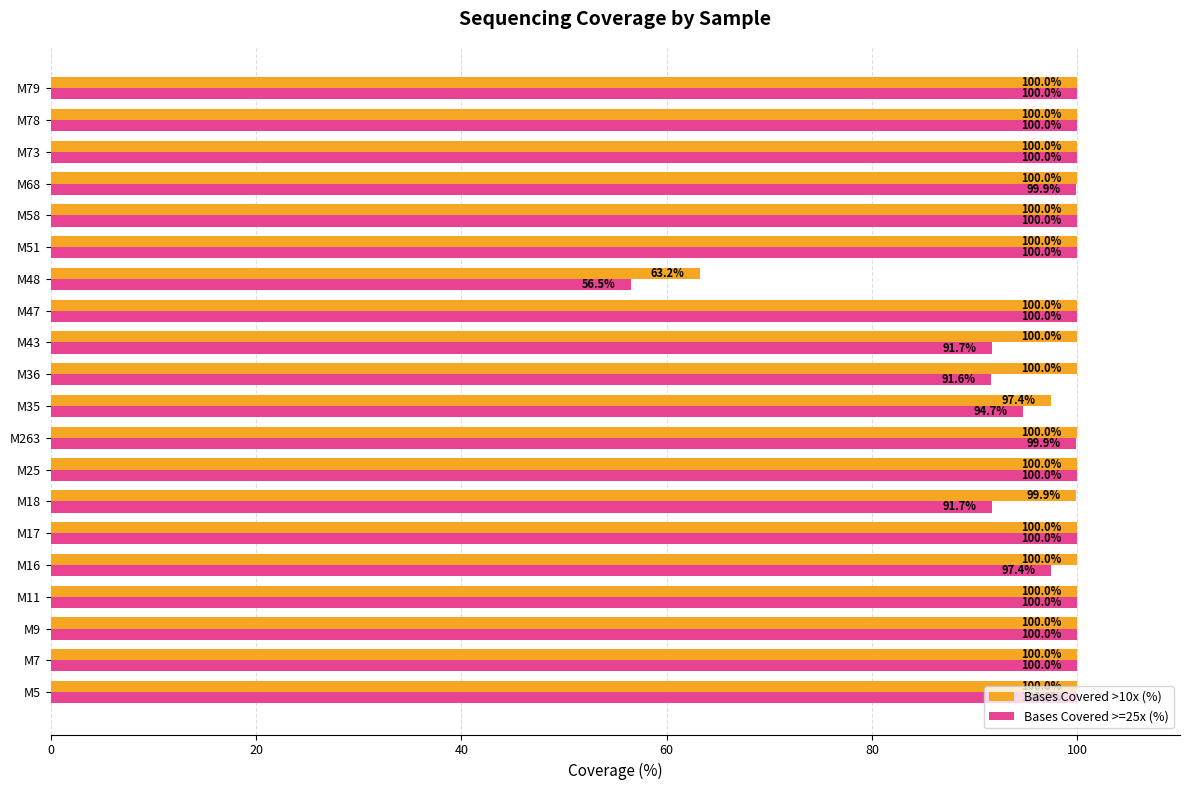

What is the difference between the maximum and second lowest values in the Bases Covered >10x (%) series?

2.6